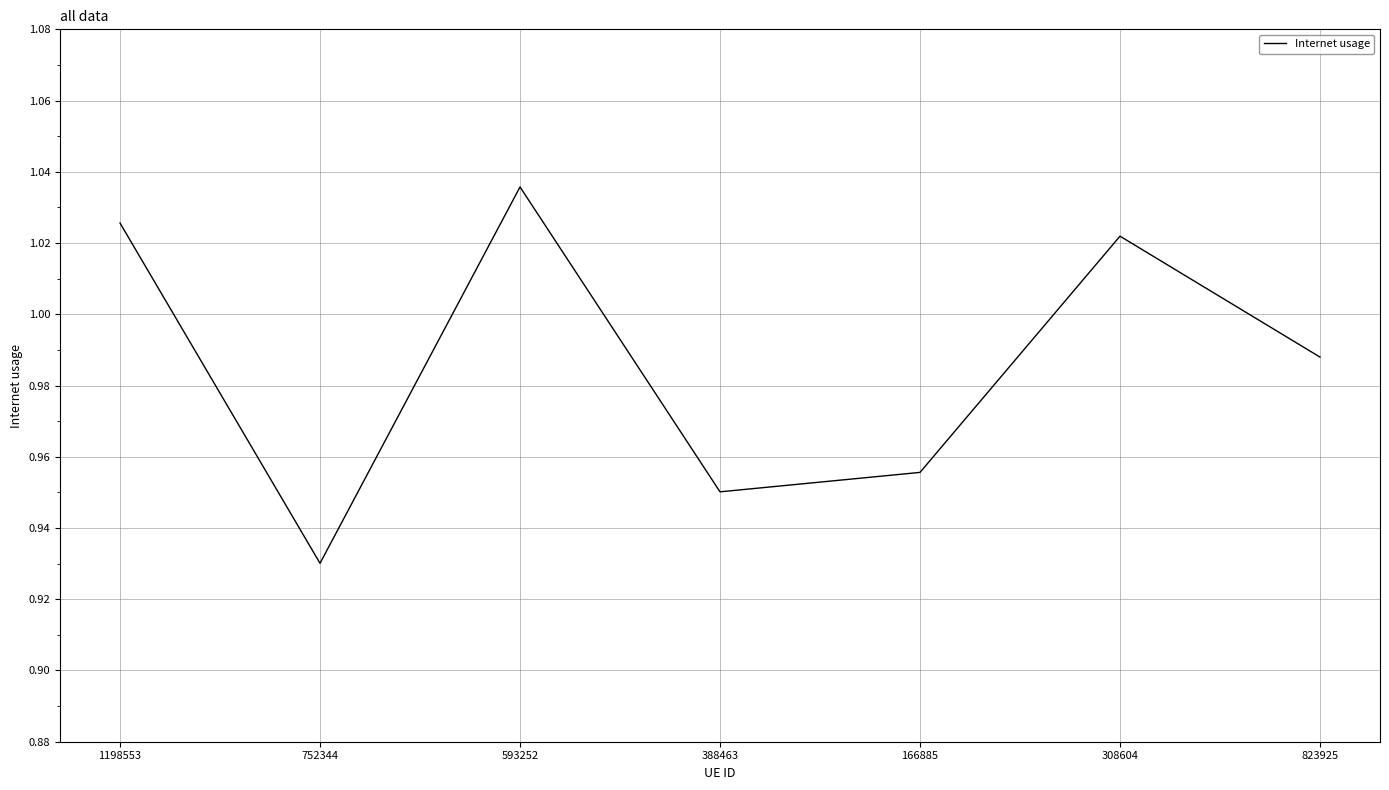

Where is the first local maximum?

593252